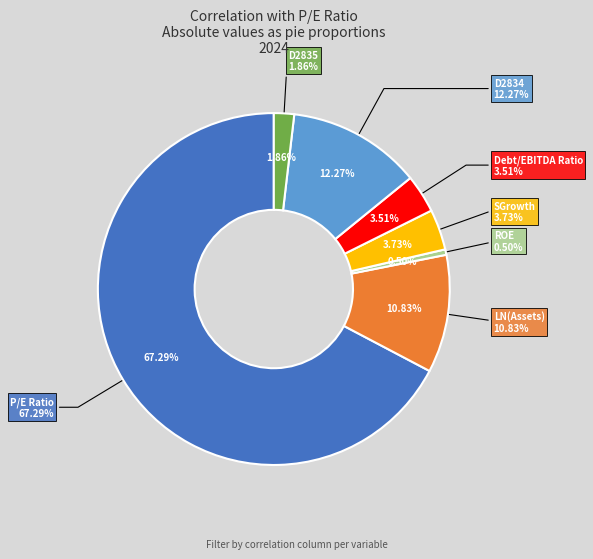

Which slice is the smallest?

ROE